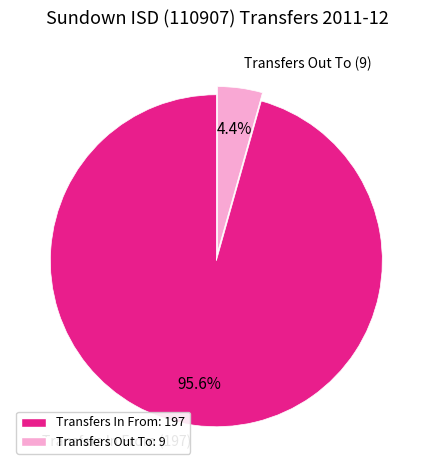

To the nearest percent, what is the difference between the Transfers Out To and Transfers In From slice percentages?

91%